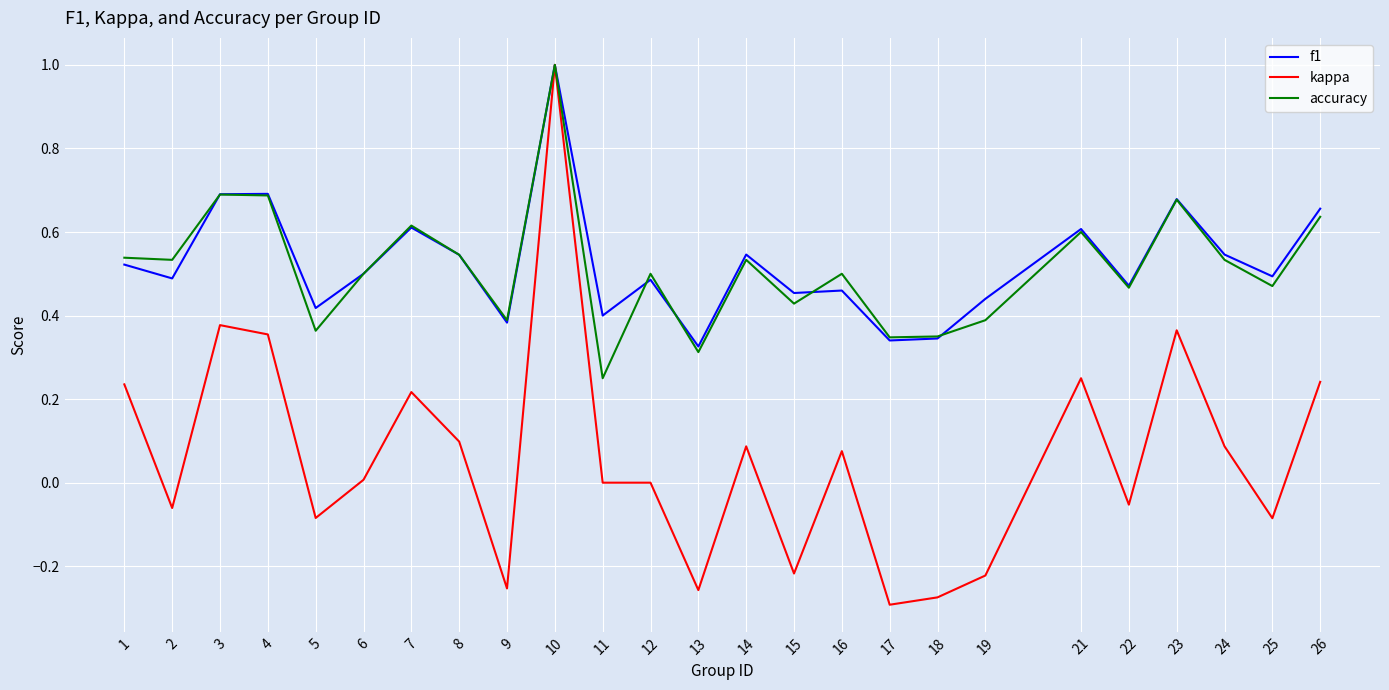

The kappa series shows -0.0 at 22. True or false?

False